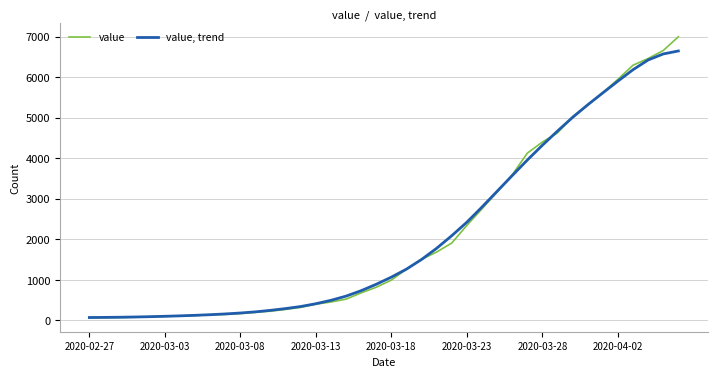

True or false: value and value, trend cross at least once.

True